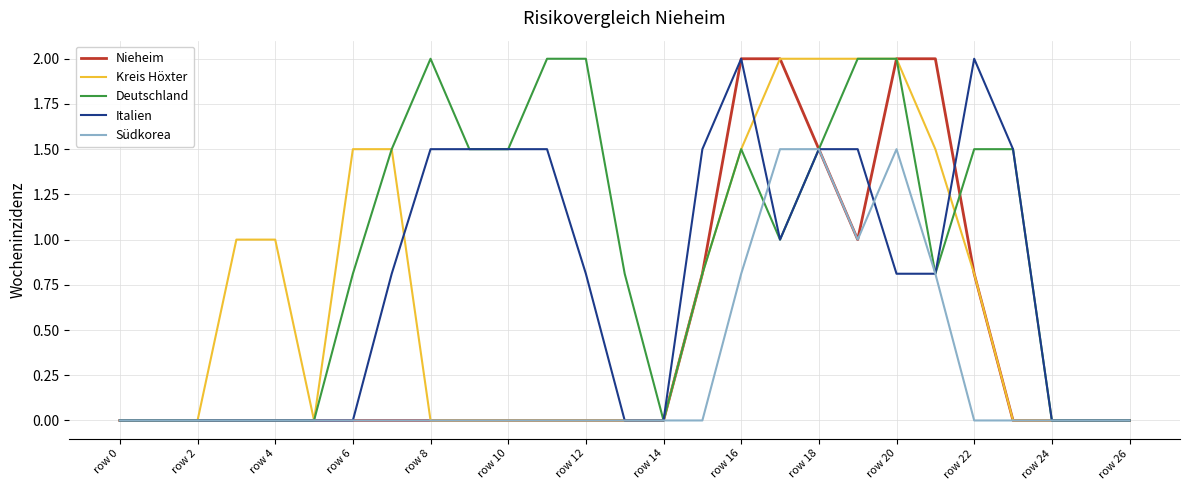

Which series has the largest total across all categories?

Deutschland